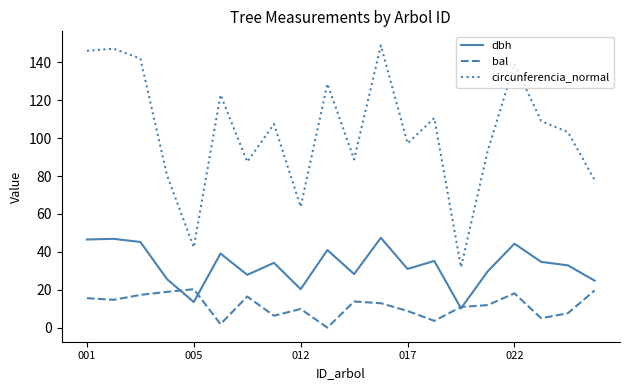

What is the maximum value shown in the chart?

148.9